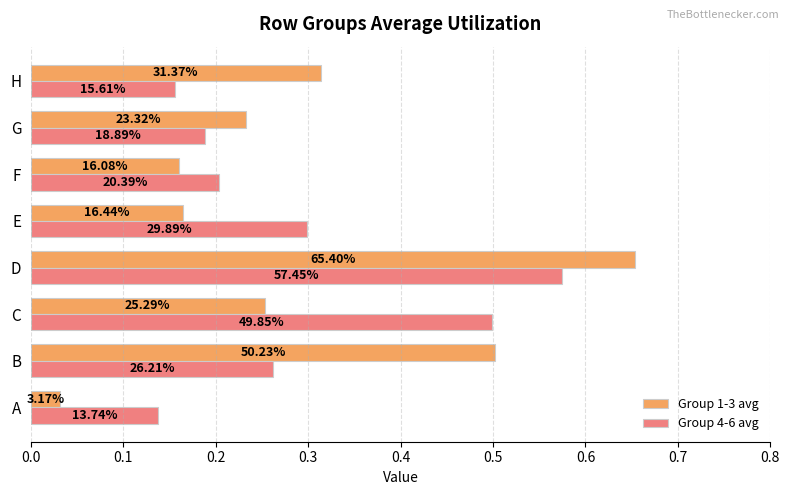

What are all the series names shown in the legend?

Group 1-3 avg, Group 4-6 avg